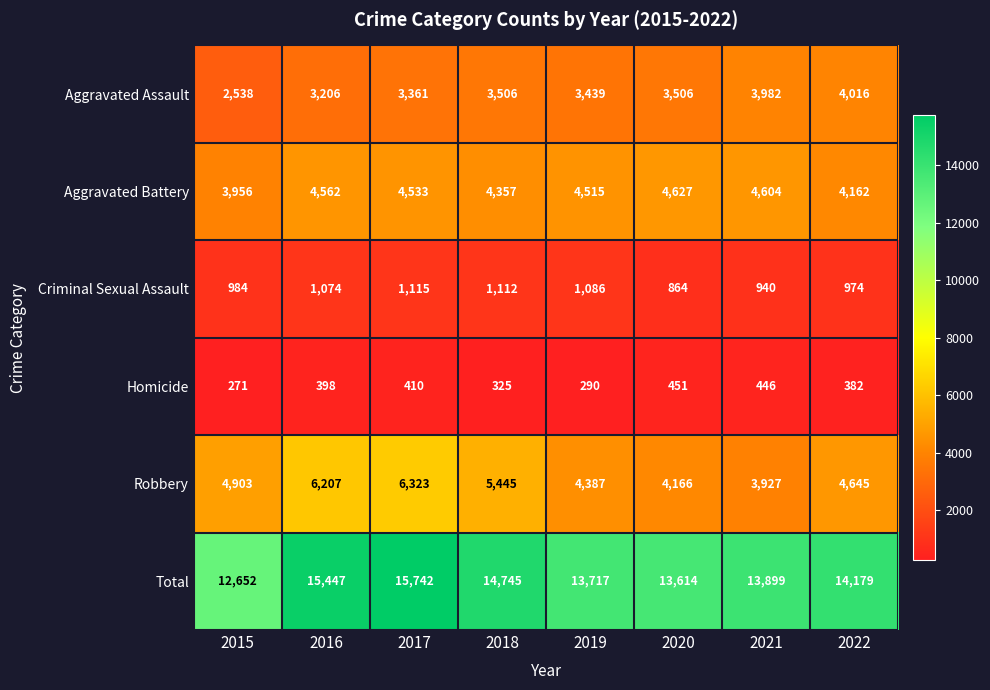

How many data points in Aggravated Battery are less than 4533?

4